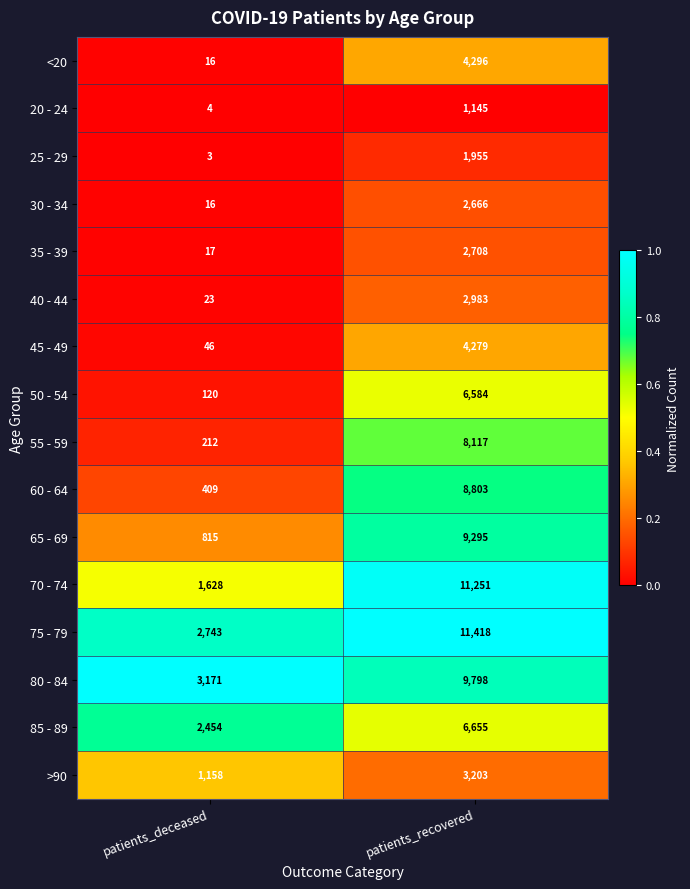

Which series changed the most between patients_deceased and patients_recovered?

70 - 74